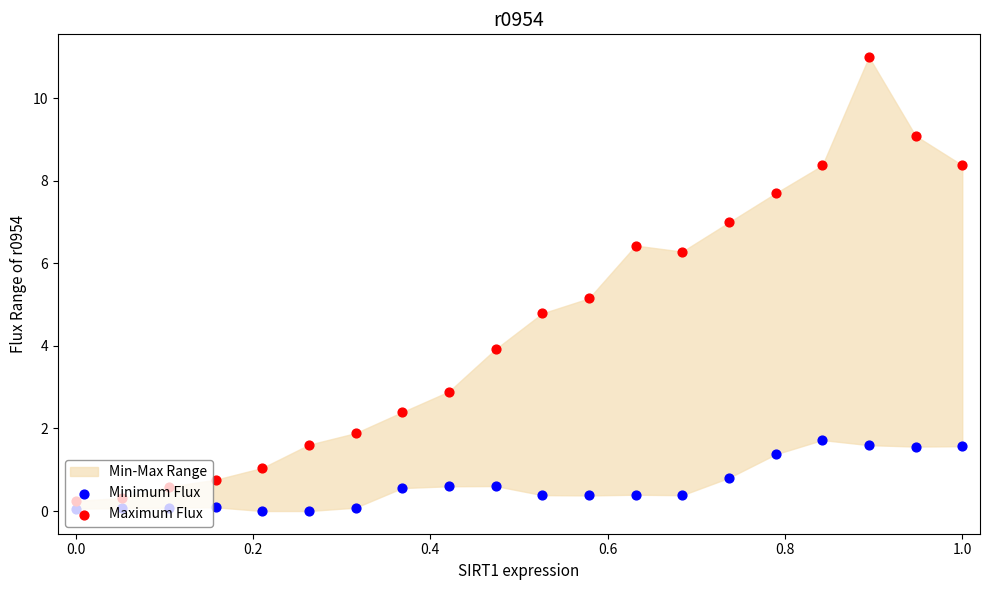

Which series has the largest Y range (max minus min)?

Maximum Flux